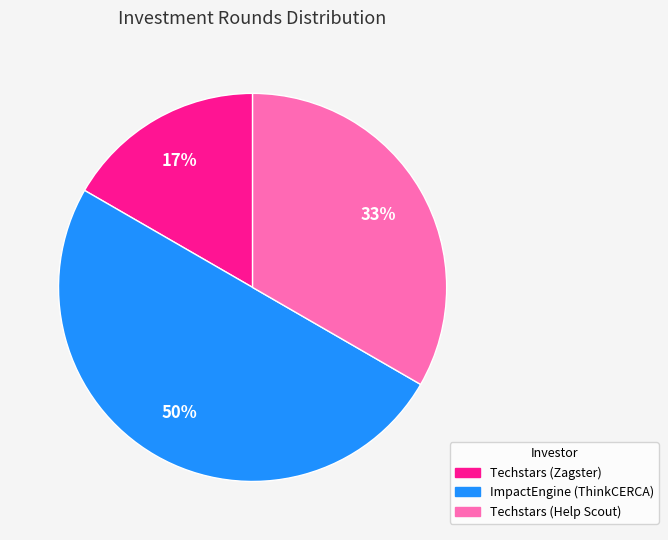

What percentage is the Techstars (Help Scout) slice, to the nearest percent?

33%